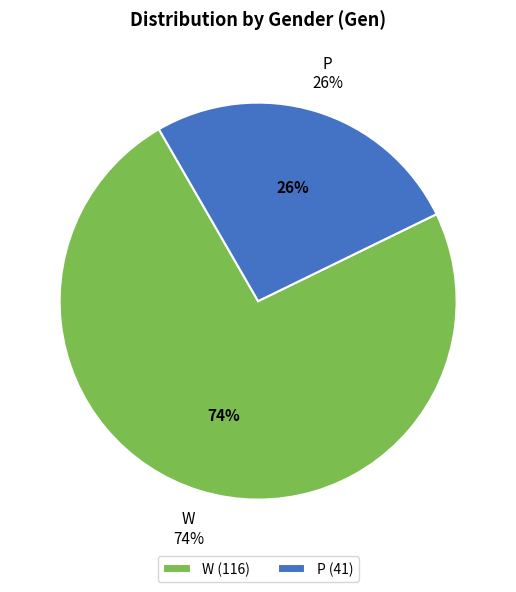

What is the smallest slice in the pie chart?

P